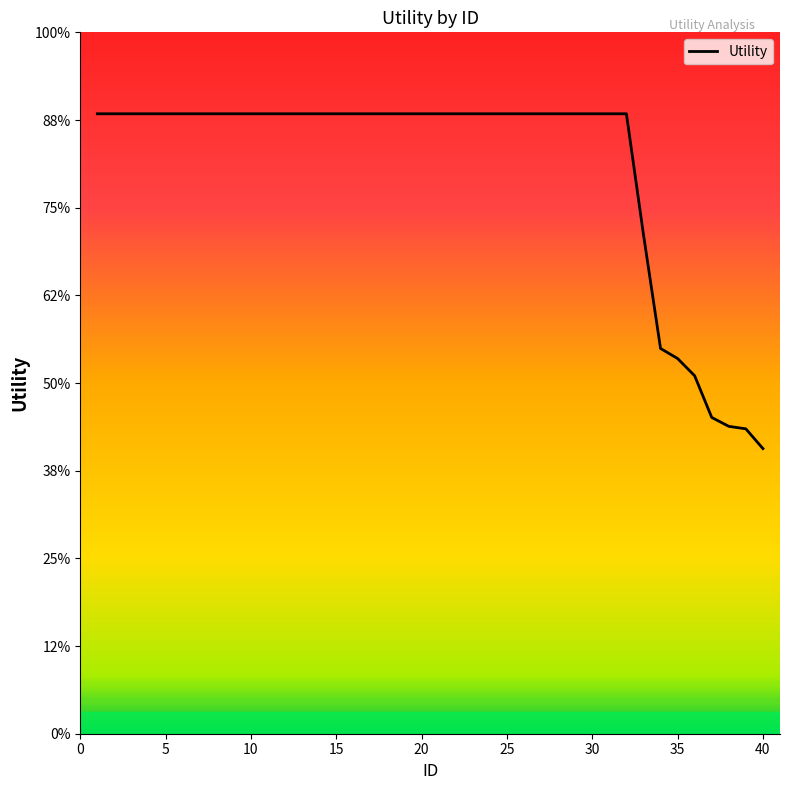

Does the chart display data point markers on the line(s)?

No